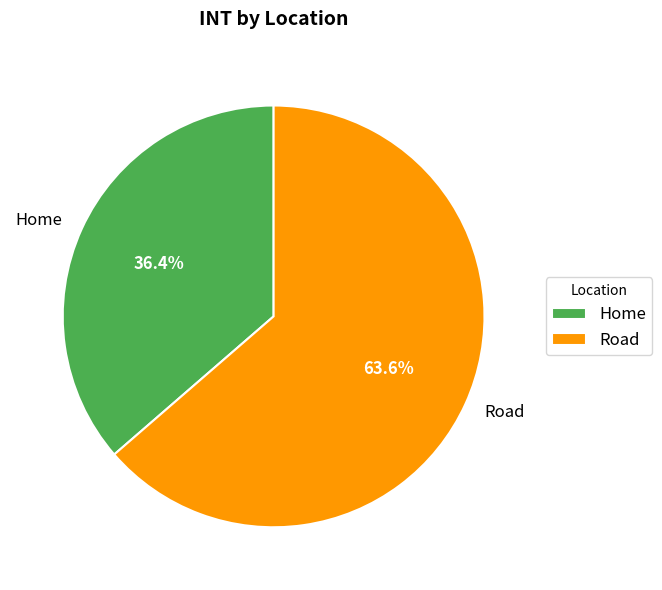

What percentage is the Home slice, to the nearest percent?

36%